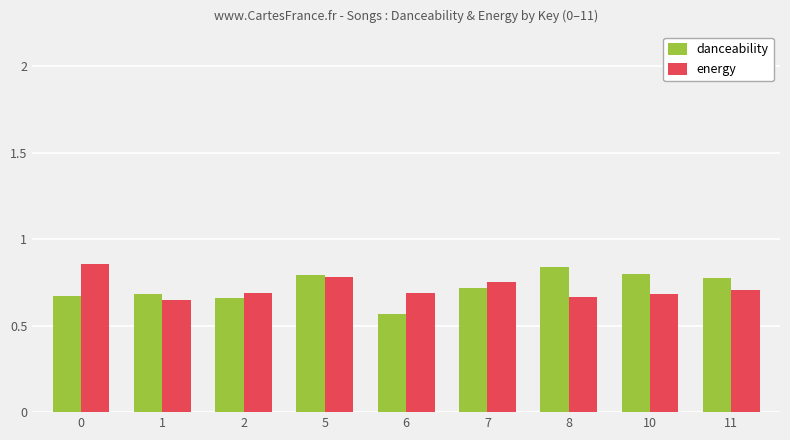

What is the sum of the danceability values at 10 and 0?

1.5